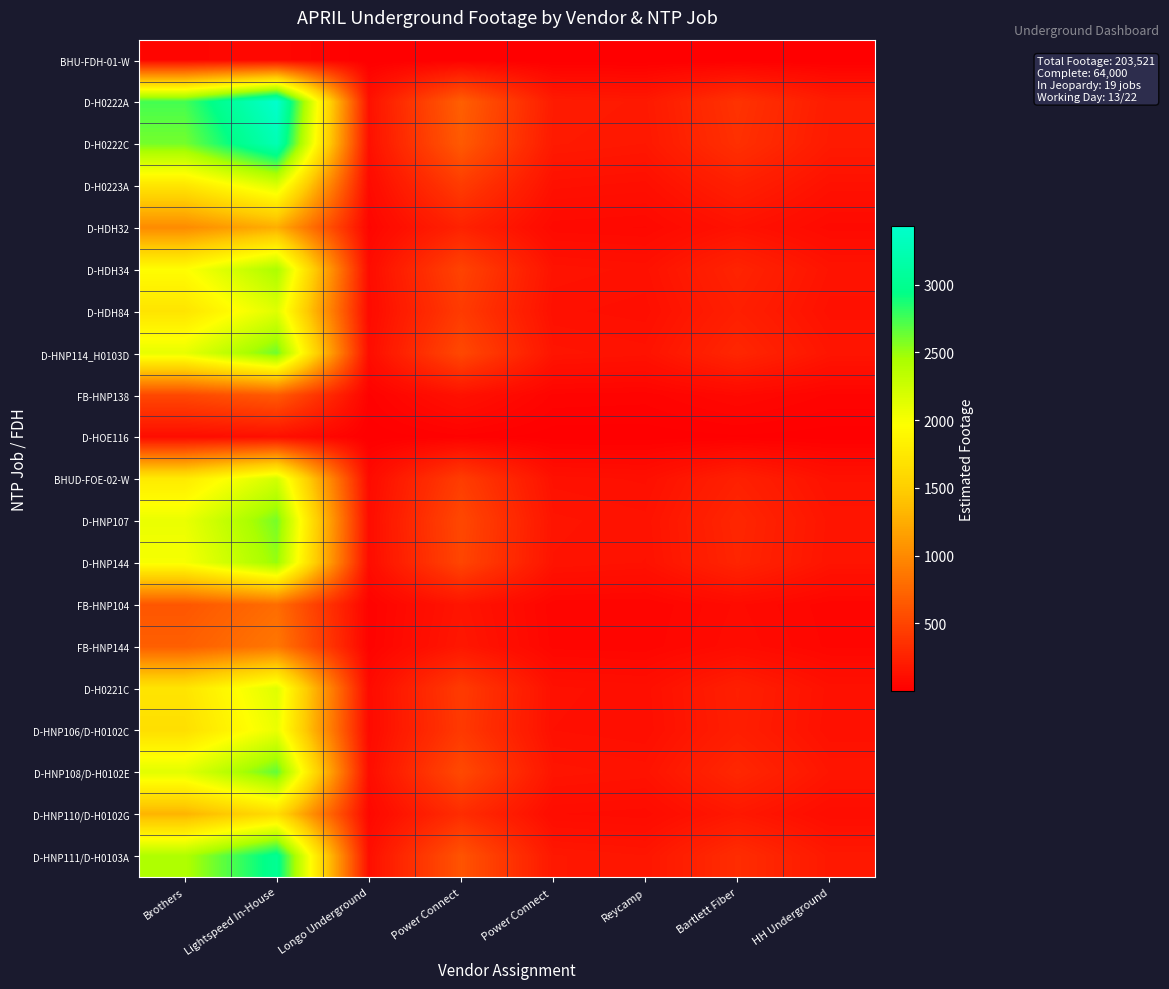

Reading left to right, list all the values displayed in this chart.

BHU-FDH-01-W: Brothers=52.7	Lightspeed In-House=65.8	Longo Underground=2.6	Power Connect=13.3	Power Connect =3.9	Reycamp=3.6	Bartlett Fiber=7.2	HH Underground=4.0
D-H0222A: Brothers=2746.6	Lightspeed In-House=3434.5	Longo Underground=133.6	Power Connect=692.2	Power Connect =203.7	Reycamp=186.4	Bartlett Fiber=374.1	HH Underground=208.9
D-H0222C: Brothers=2602.7	Lightspeed In-House=3254.6	Longo Underground=126.6	Power Connect=655.9	Power Connect =193.0	Reycamp=176.6	Bartlett Fiber=354.5	HH Underground=198.0
D-H0223A: Brothers=1722.7	Lightspeed In-House=2154.1	Longo Underground=83.8	Power Connect=434.1	Power Connect =127.7	Reycamp=116.9	Bartlett Fiber=234.6	HH Underground=131.0
D-HDH32: Brothers=1008.8	Lightspeed In-House=1261.5	Longo Underground=49.1	Power Connect=254.2	Power Connect =74.8	Reycamp=68.5	Bartlett Fiber=137.4	HH Underground=76.7
D-HDH34: Brothers=1948.4	Lightspeed In-House=2436.4	Longo Underground=94.8	Power Connect=491.0	Power Connect =144.5	Reycamp=132.2	Bartlett Fiber=265.4	HH Underground=148.2
D-HDH84: Brothers=1712.3	Lightspeed In-House=2141.2	Longo Underground=83.3	Power Connect=431.5	Power Connect =127.0	Reycamp=116.2	Bartlett Fiber=233.2	HH Underground=130.3
D-HNP114_H0103D: Brothers=2096.8	Lightspeed In-House=2621.9	Longo Underground=102.0	Power Connect=528.4	Power Connect =155.5	Reycamp=142.3	Bartlett Fiber=285.6	HH Underground=159.5
FB-HNP138: Brothers=528.0	Lightspeed In-House=660.2	Longo Underground=25.7	Power Connect=133.1	Power Connect =39.2	Reycamp=35.8	Bartlett Fiber=71.9	HH Underground=40.2
D-HOE116: Brothers=98.1	Lightspeed In-House=122.7	Longo Underground=4.8	Power Connect=24.7	Power Connect =7.3	Reycamp=6.7	Bartlett Fiber=13.4	HH Underground=7.5
BHUD-FOE-02-W: Brothers=1772.9	Lightspeed In-House=2216.9	Longo Underground=86.2	Power Connect=446.8	Power Connect =131.5	Reycamp=120.3	Bartlett Fiber=241.5	HH Underground=134.9
D-HNP107: Brothers=2079.2	Lightspeed In-House=2600.0	Longo Underground=101.1	Power Connect=524.0	Power Connect =154.2	Reycamp=141.1	Bartlett Fiber=283.2	HH Underground=158.2
D-HNP144: Brothers=2004.9	Lightspeed In-House=2507.0	Longo Underground=97.5	Power Connect=505.3	Power Connect =148.7	Reycamp=136.1	Bartlett Fiber=273.1	HH Underground=152.5
FB-HNP104: Brothers=630.2	Lightspeed In-House=788.0	Longo Underground=30.7	Power Connect=158.8	Power Connect =46.7	Reycamp=42.8	Bartlett Fiber=85.8	HH Underground=47.9
FB-HNP144: Brothers=689.4	Lightspeed In-House=862.1	Longo Underground=33.5	Power Connect=173.7	Power Connect =51.1	Reycamp=46.8	Bartlett Fiber=93.9	HH Underground=52.4
D-H0221C: Brothers=1713.7	Lightspeed In-House=2142.9	Longo Underground=83.4	Power Connect=431.9	Power Connect =127.1	Reycamp=116.3	Bartlett Fiber=233.4	HH Underground=130.4
D-HNP106/D-H0102C: Brothers=1659.7	Lightspeed In-House=2075.3	Longo Underground=80.7	Power Connect=418.3	Power Connect =123.1	Reycamp=112.6	Bartlett Fiber=226.1	HH Underground=126.2
D-HNP108/D-H0102E: Brothers=2127.8	Lightspeed In-House=2660.6	Longo Underground=103.5	Power Connect=536.2	Power Connect =157.8	Reycamp=144.4	Bartlett Fiber=289.8	HH Underground=161.9
D-HNP110/D-H0102G: Brothers=1306.5	Lightspeed In-House=1633.7	Longo Underground=63.6	Power Connect=329.3	Power Connect =96.9	Reycamp=88.7	Bartlett Fiber=178.0	HH Underground=99.4
D-HNP111/D-H0103A: Brothers=2416.2	Lightspeed In-House=3021.3	Longo Underground=117.5	Power Connect=608.9	Power Connect =179.2	Reycamp=164.0	Bartlett Fiber=329.1	HH Underground=183.8